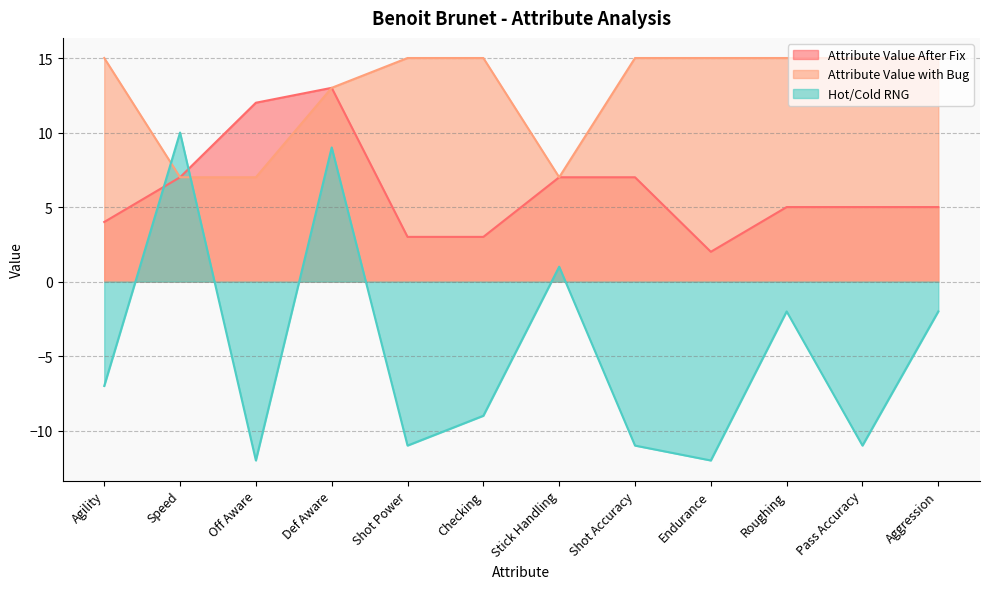

How many lines are shown in the chart?

3